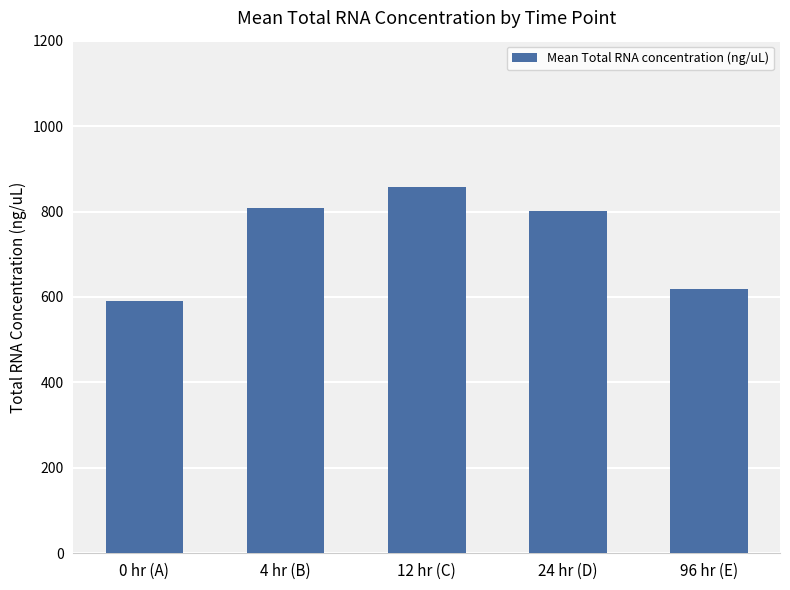

What is the label of the 2nd bar from the right?

24 hr (D)